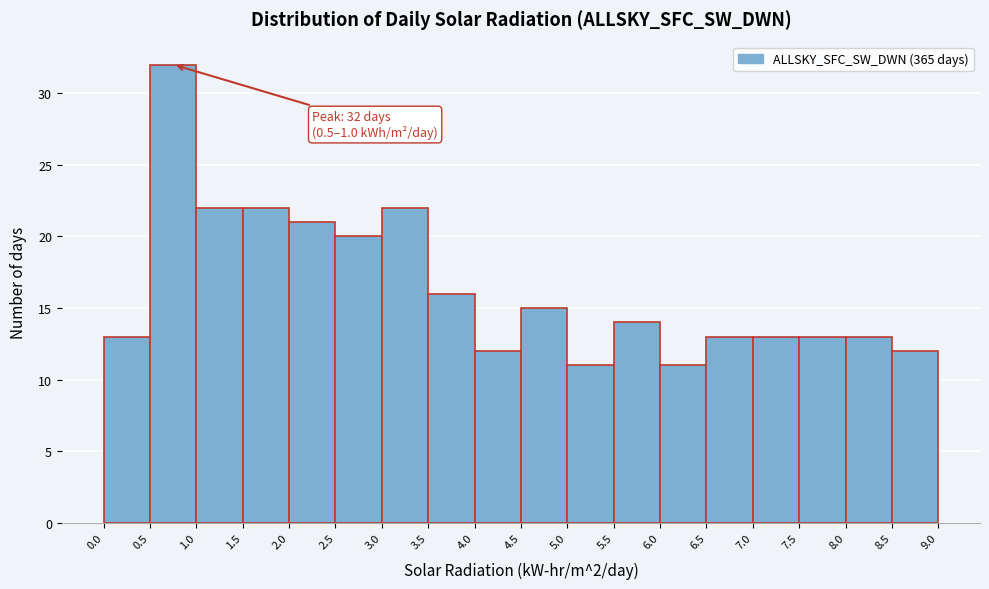

Over which range of the x-axis is the bar tallest?

0.5 to 1.0